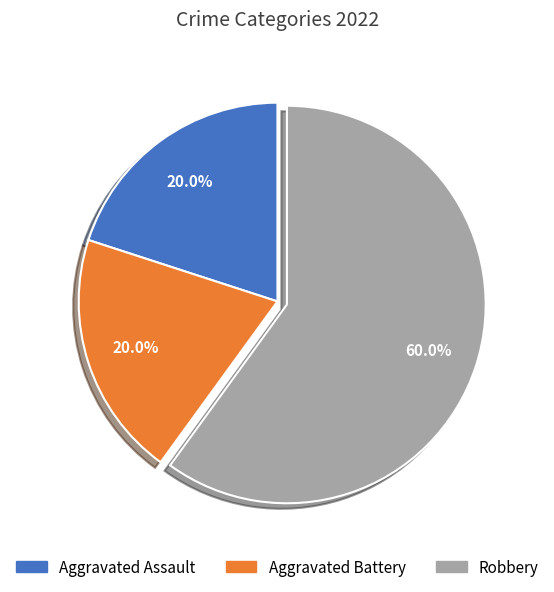

Which slice is the largest?

Robbery